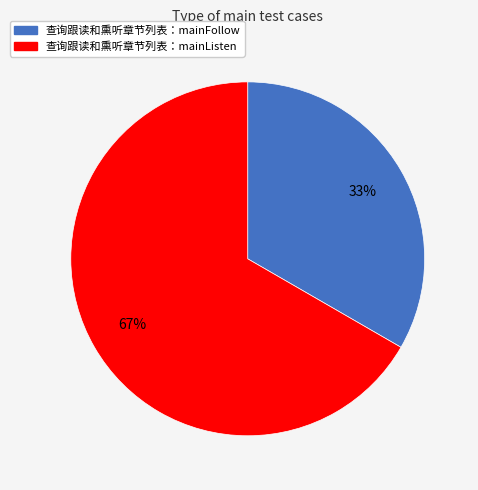

To the nearest percent, what is the average slice percentage?

50%